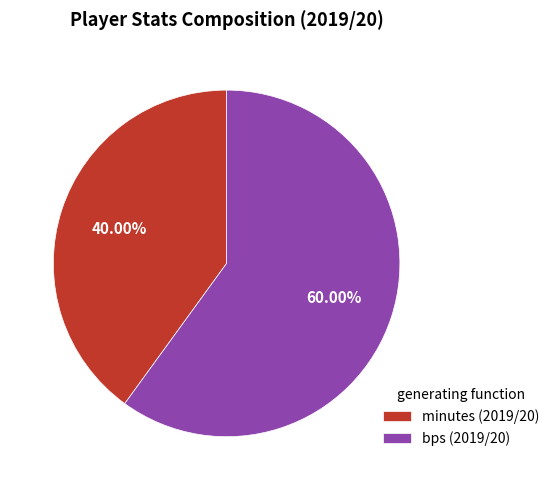

What is the largest slice in the pie chart?

bps (2019/20)